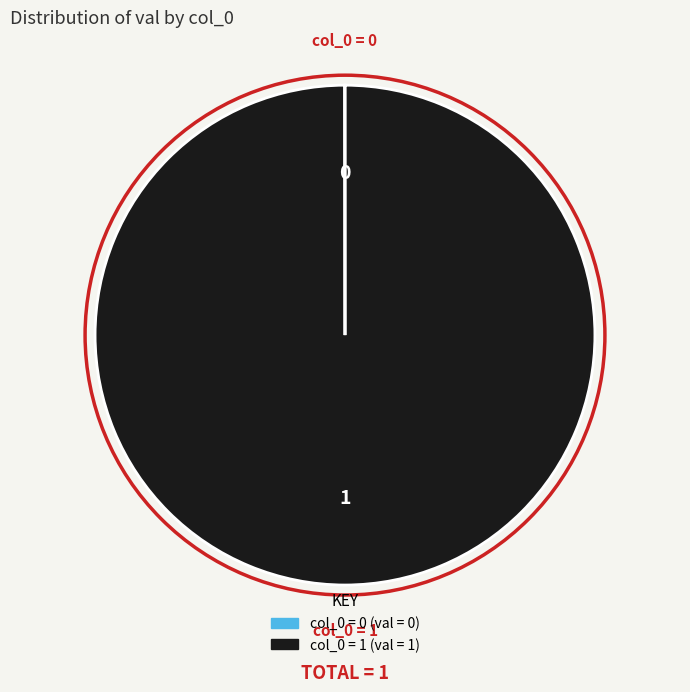

Does any single category account for the majority?

Yes